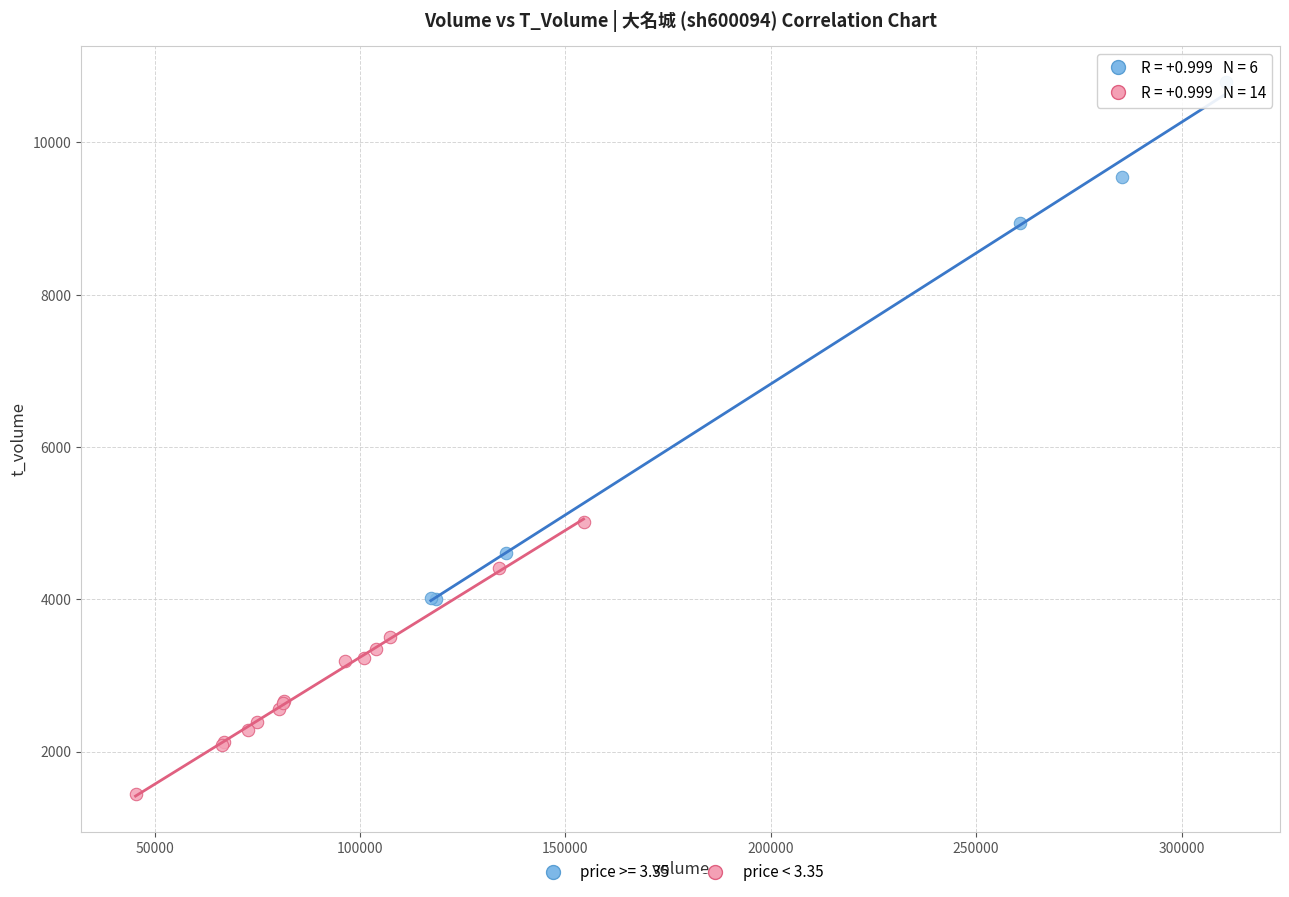

Which series reaches the maximum Y coordinate?

price >= 3.35